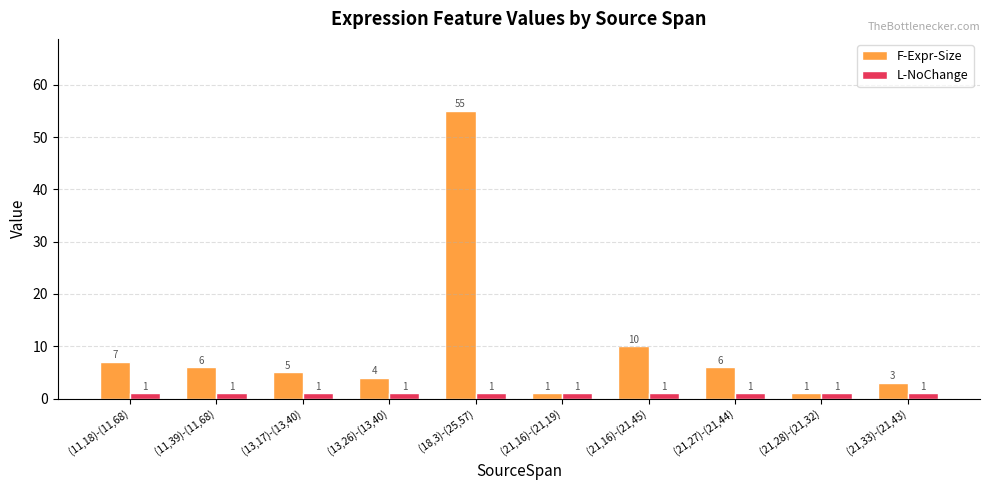

How many bars are there in each group?

2